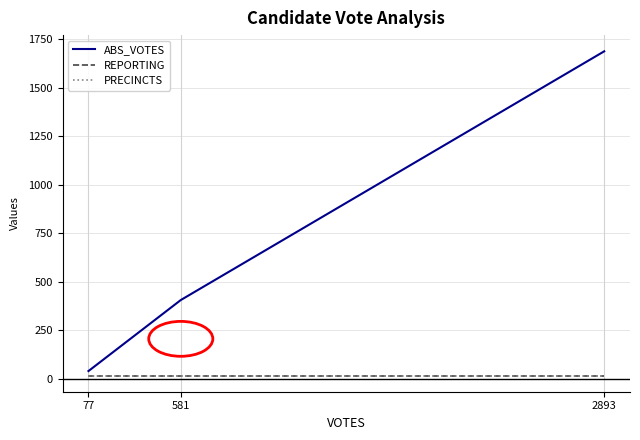

Is this an area chart (filled region under the line)?

No